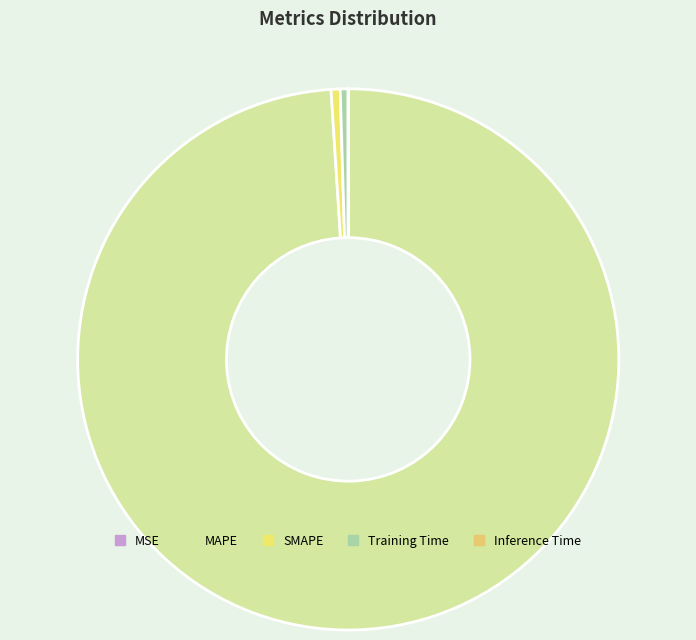

Is there a majority slice in this chart?

Yes